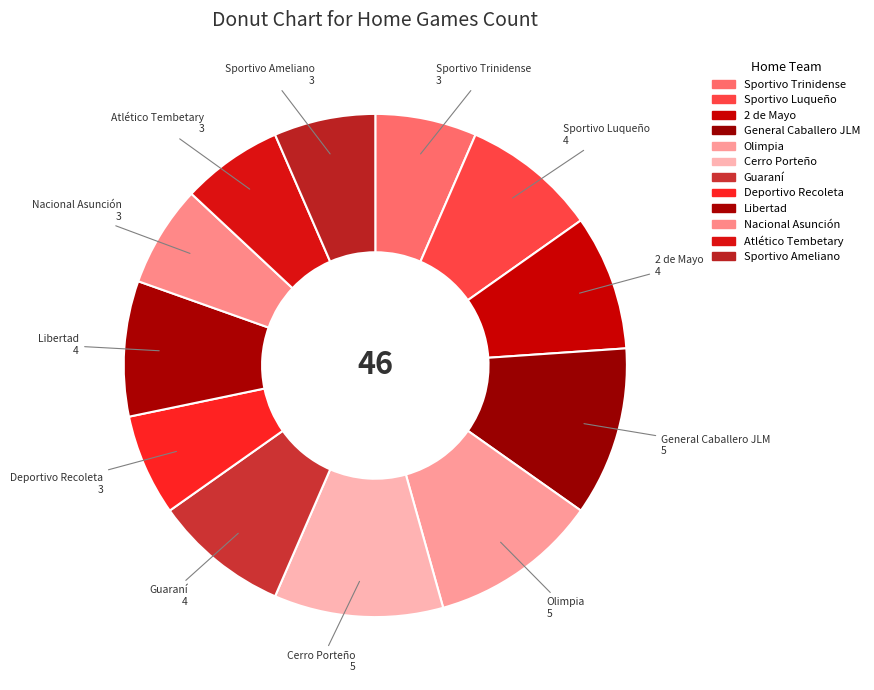

Rank the categories by value from lowest to highest.

Sportivo Trinidense, Deportivo Recoleta, Nacional Asunción, Atlético Tembetary, Sportivo Ameliano, Sportivo Luqueño, 2 de Mayo, Guaraní, Libertad, General Caballero JLM, Olimpia, Cerro Porteño